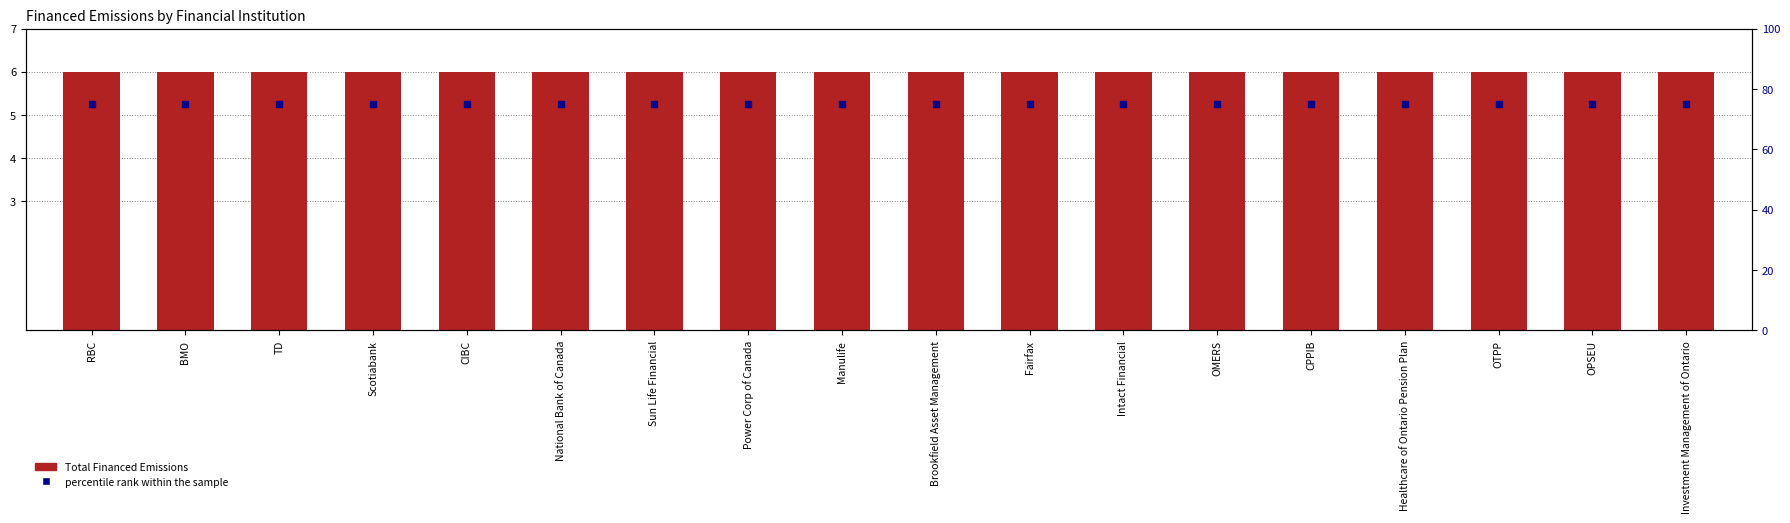

Which series has the widest spread of Y values?

Financed Scope 3